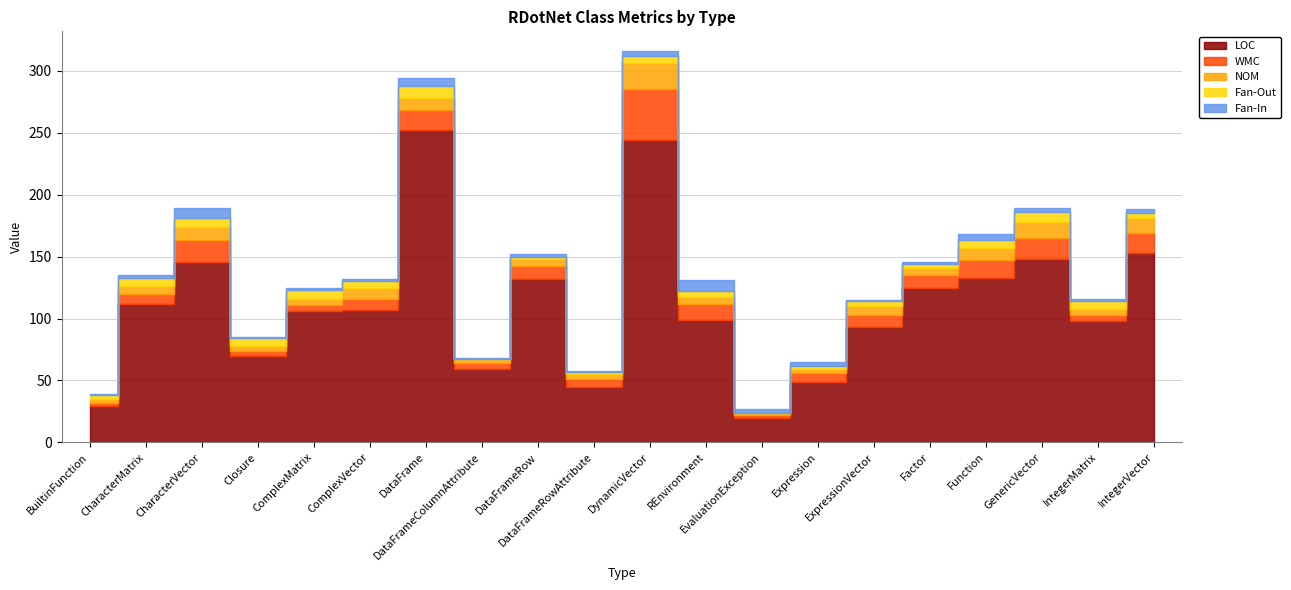

Which series changed the most between Closure and EvaluationException?

LOC